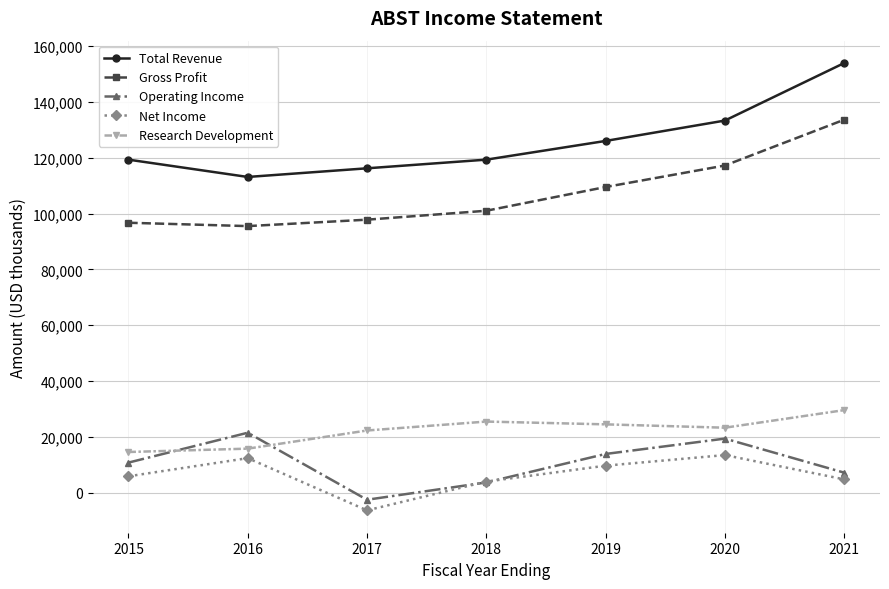

At how many categories does at least one series exceed 128827?

2